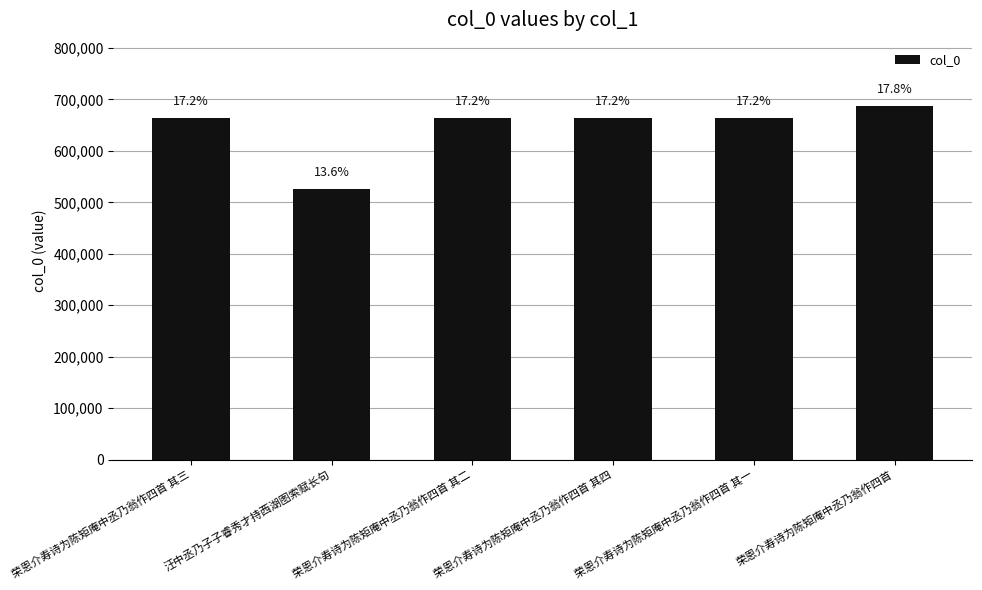

The chart shows a value of 663352 at 荣恩介寿诗为陈矩庵中丞乃翁作四首 其二. True or false?

True